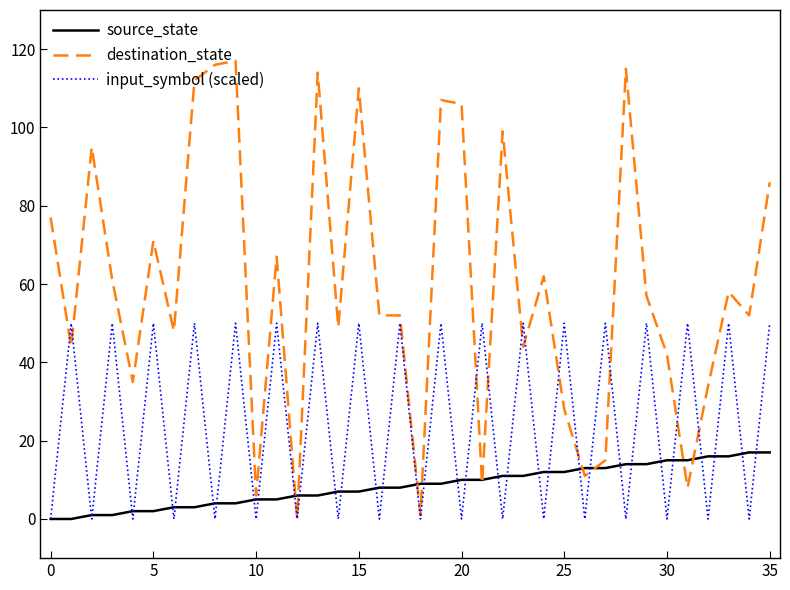

Which series has the widest spread of values?

destination_state